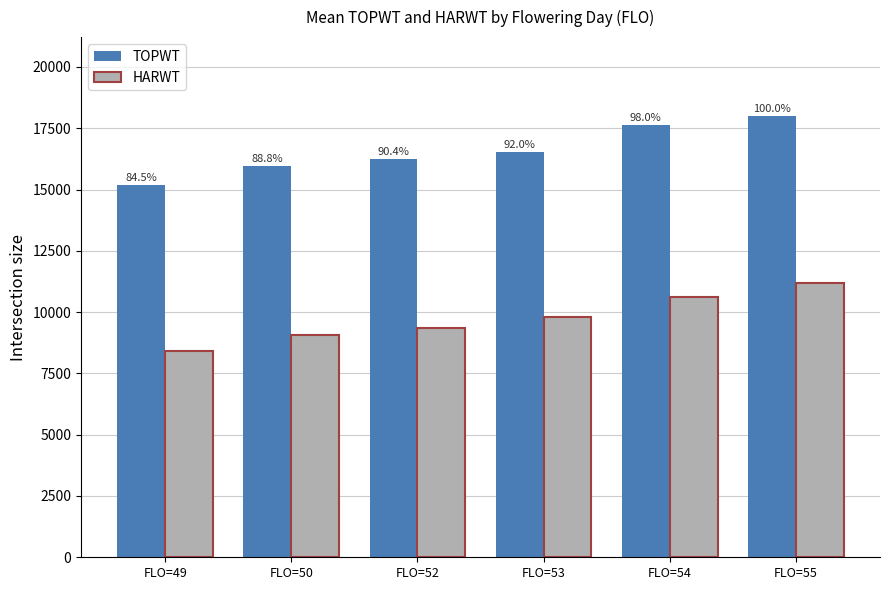

What are all the series names shown in the legend?

TOPWT, HARWT